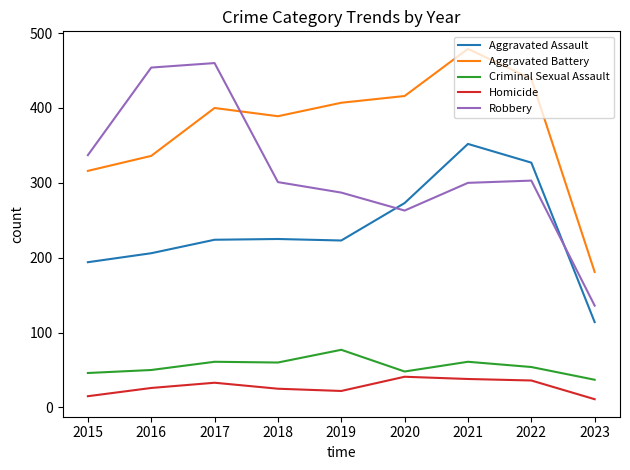

True or false: Criminal Sexual Assault and Robbery cross at least once.

False